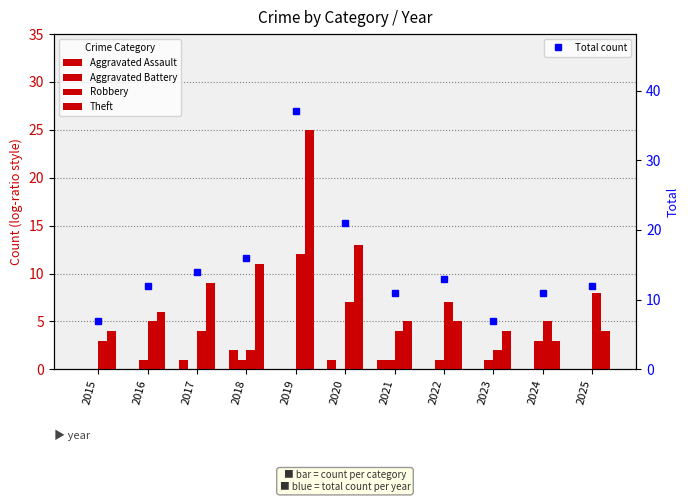

At how many categories does at least one series exceed 10?

9